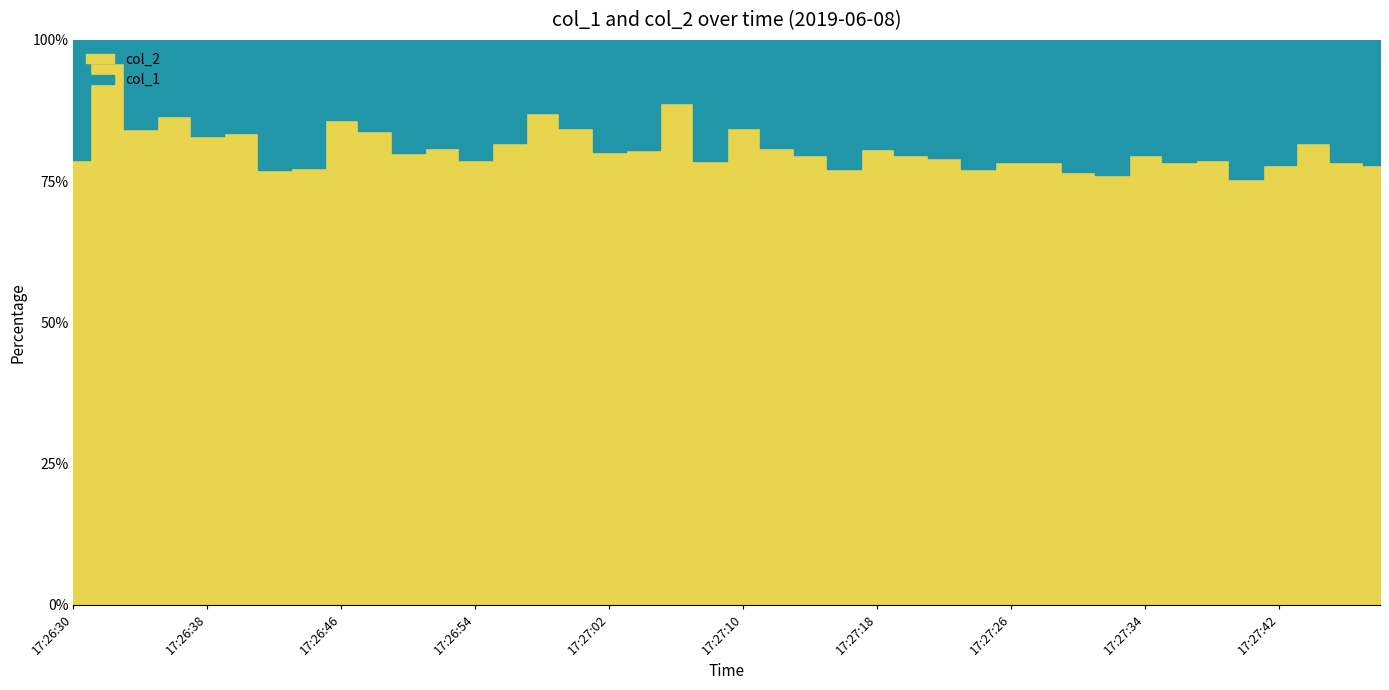

Reading left to right, transcribe all the data shown in this chart.

12	2	10	9	13	13	20	23	14	17	23	22	25	21	14	18	24	23	12	26	18	23	24	28	23	25	26	29	27	27	30	30	25	27	27	32	28	22	27	28